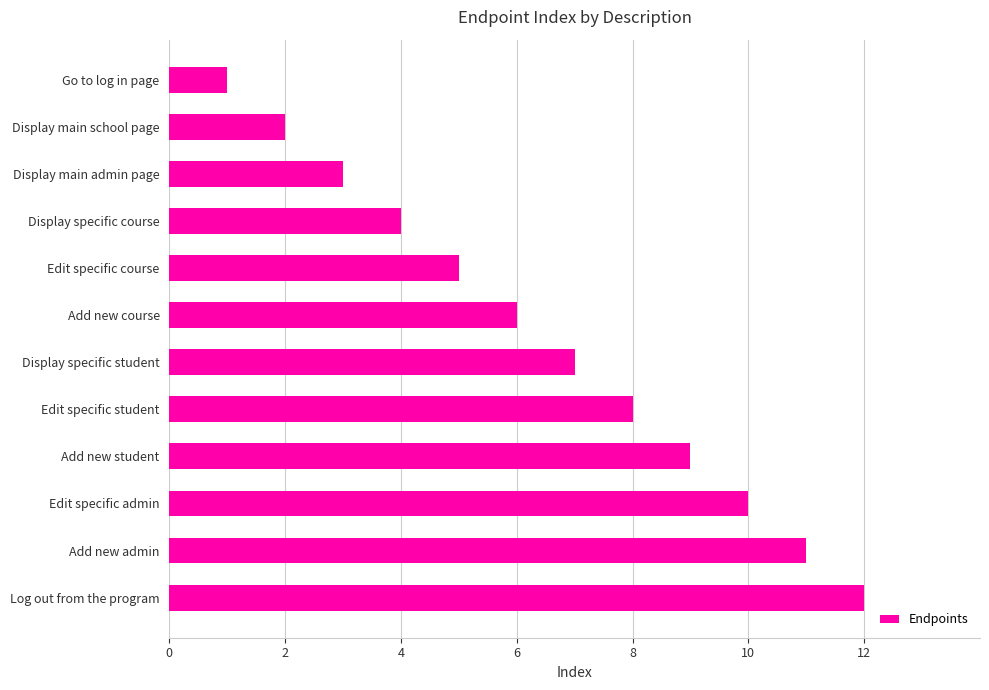

What is the label of the 3rd bar from the bottom?

Edit specific admin